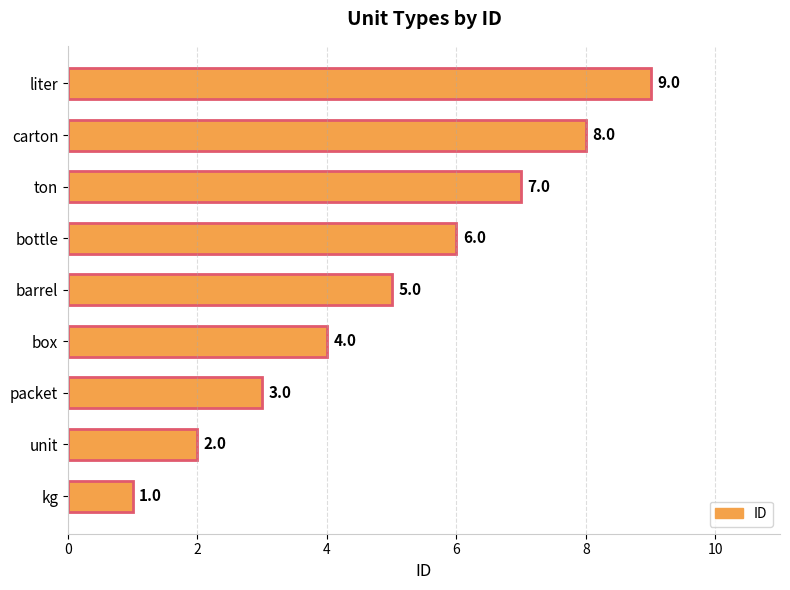

What is the difference between the maximum and minimum values?

8